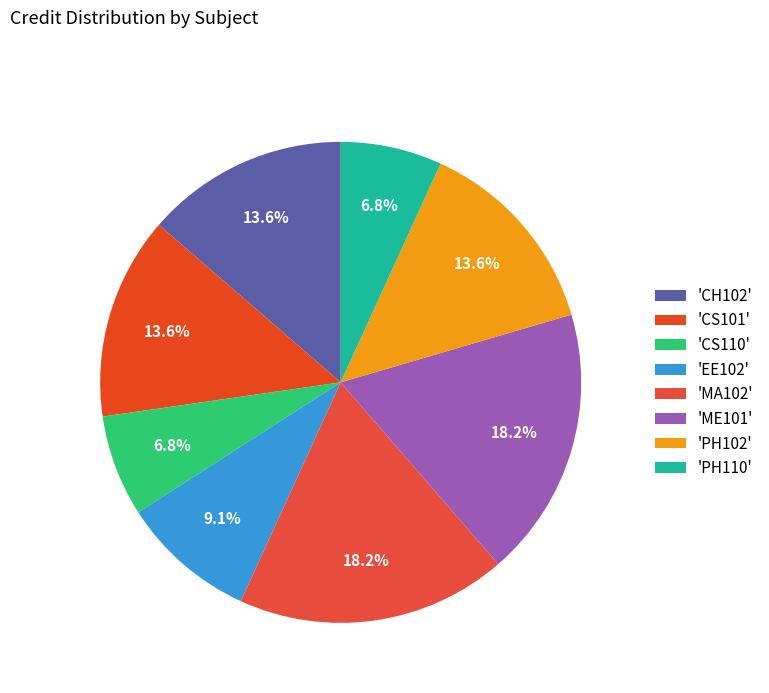

How many slices are in this pie chart?

8